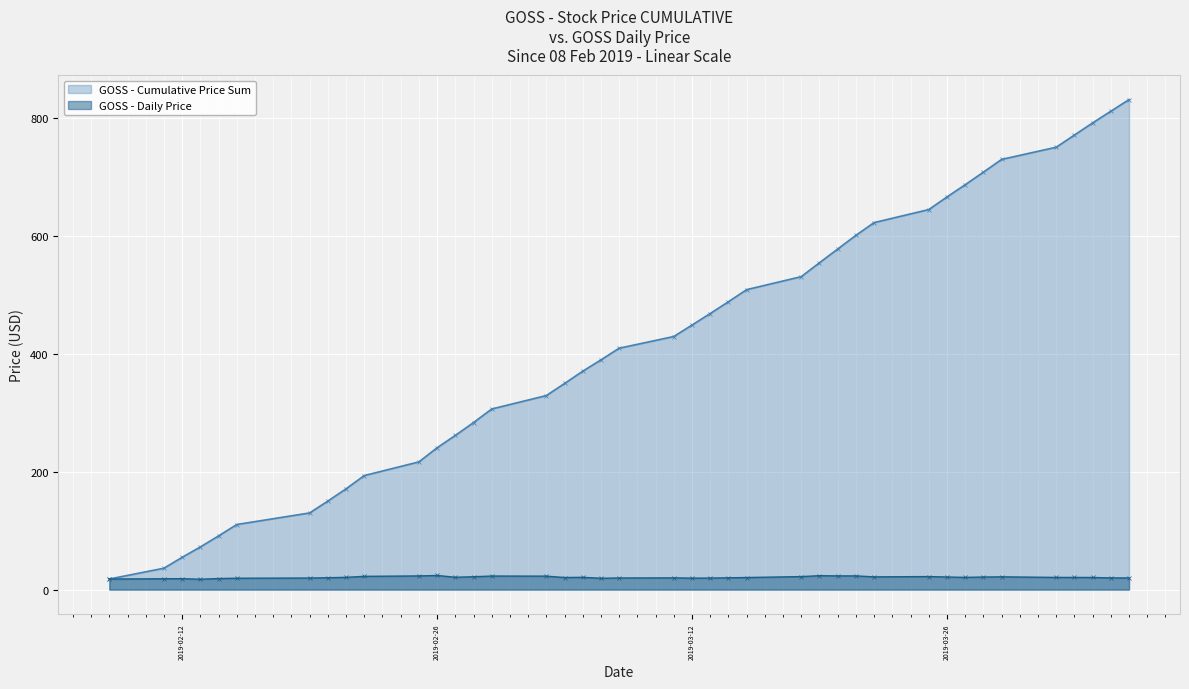

Reading left to right, extract all data points from this chart.

17.9	18.4	18.5	17.6	18.8	19.3	19.6	20.1	20.8	22.5	23.2	24.0	21.0	21.8	23.0	22.8	20.5	20.8	19.2	19.7	19.9	19.5	19.5	20.0	20.5	22.1	23.6	23.3	23.2	21.6	22.1	21.4	20.7	21.3	21.7	20.7	20.7	20.6	19.9	19.7